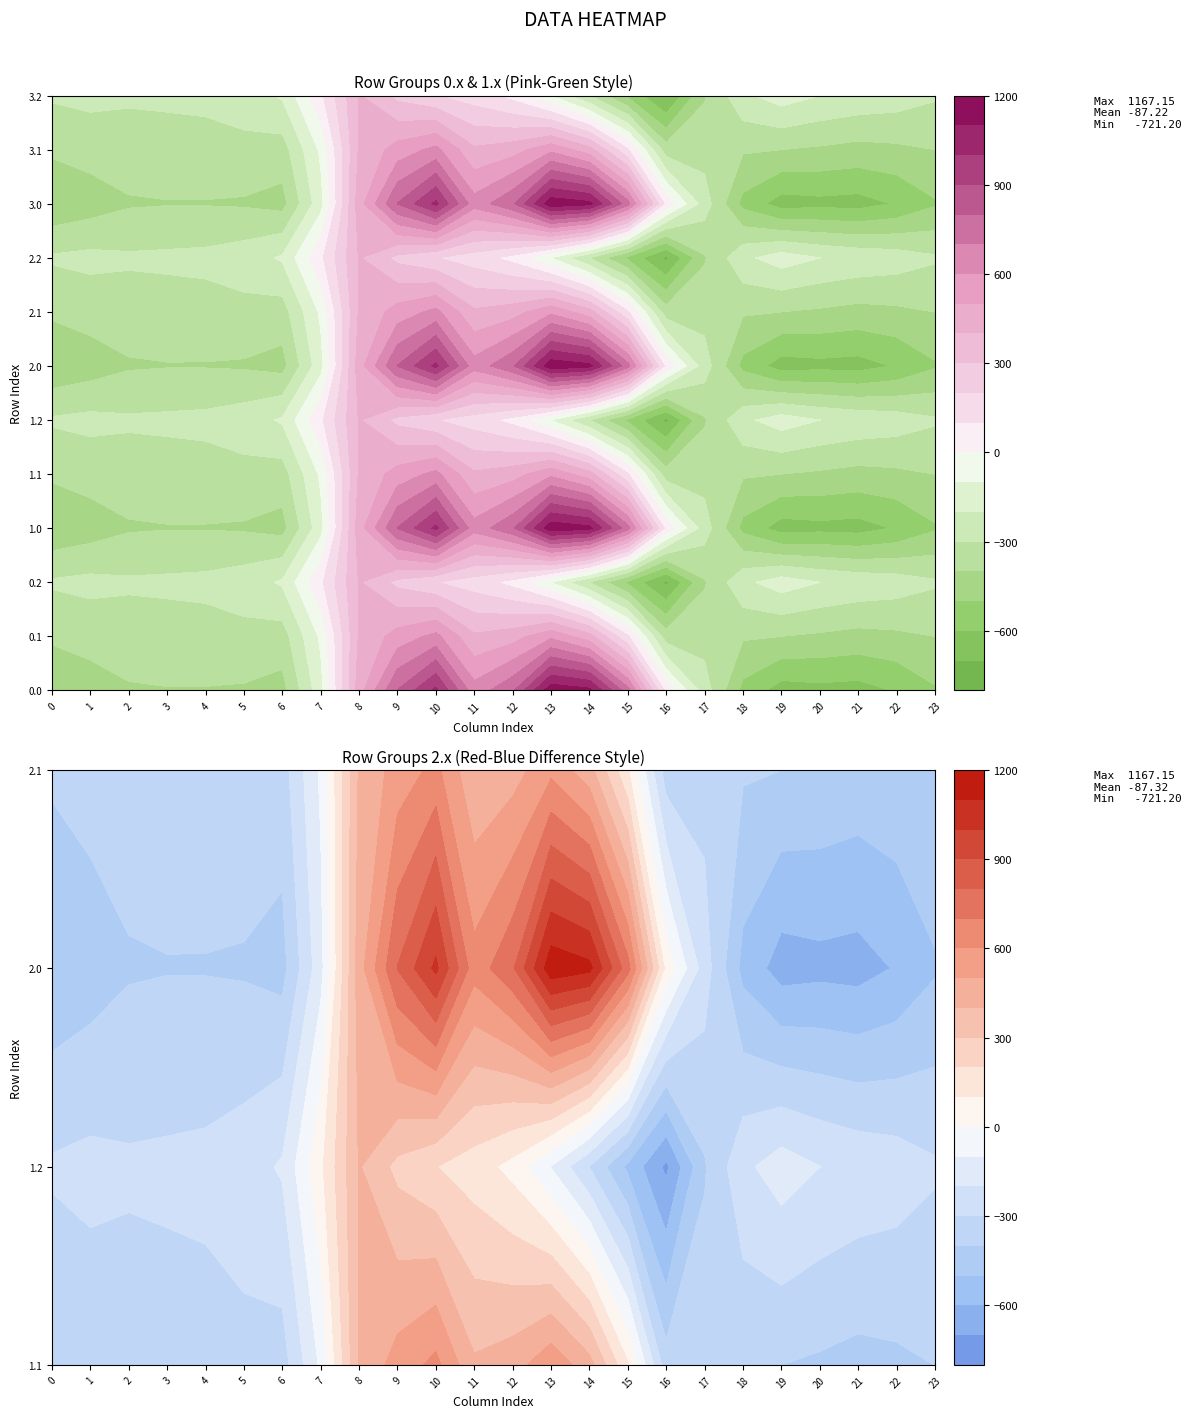

At which category does the chart reach its minimum across all series?

16